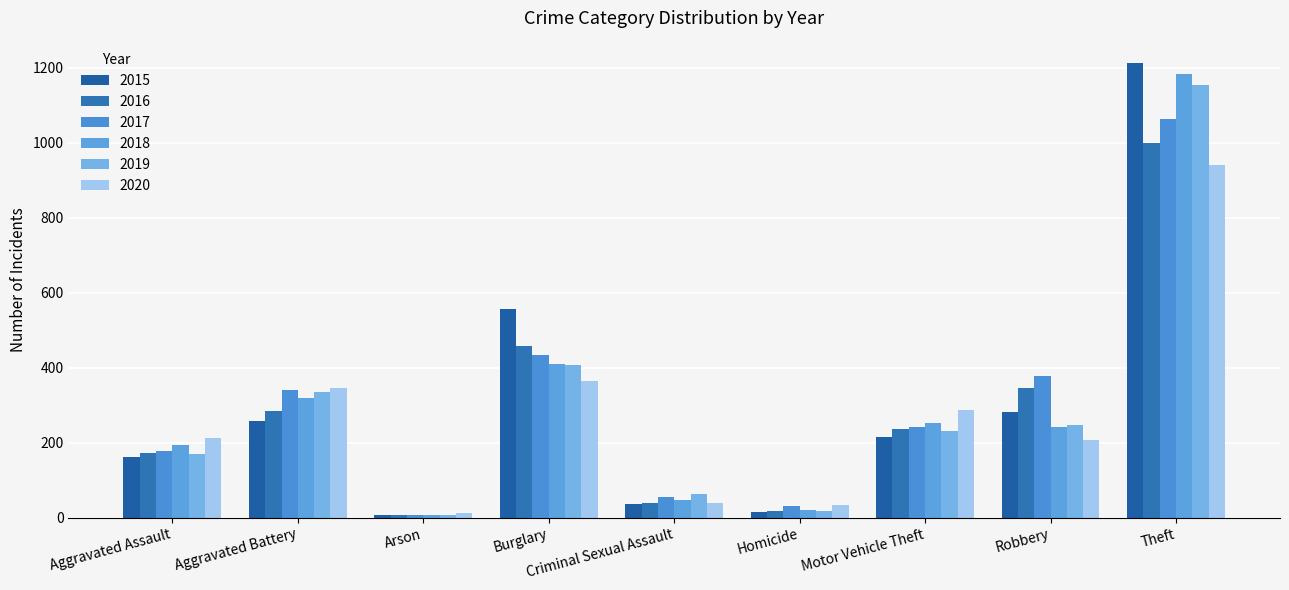

What is the sum of all 2015 values?

2741